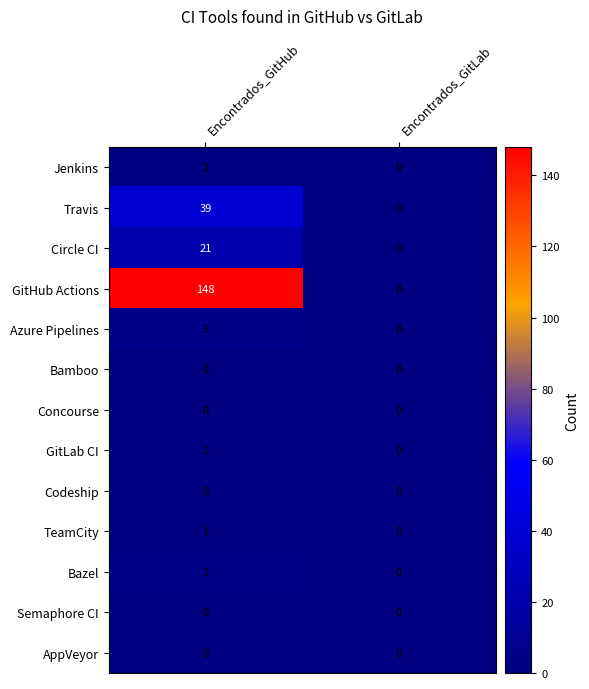

Reading right to left, transcribe all the data shown in this chart.

Jenkins: 0	2
Travis: 0	39
Circle CI: 0	21
GitHub Actions: 0	148
Azure Pipelines: 0	5
Bamboo: 0	0
Concourse: 0	0
GitLab CI: 0	1
Codeship: 0	0
TeamCity: 0	1
Bazel: 0	3
Semaphore CI: 0	0
AppVeyor: 0	0